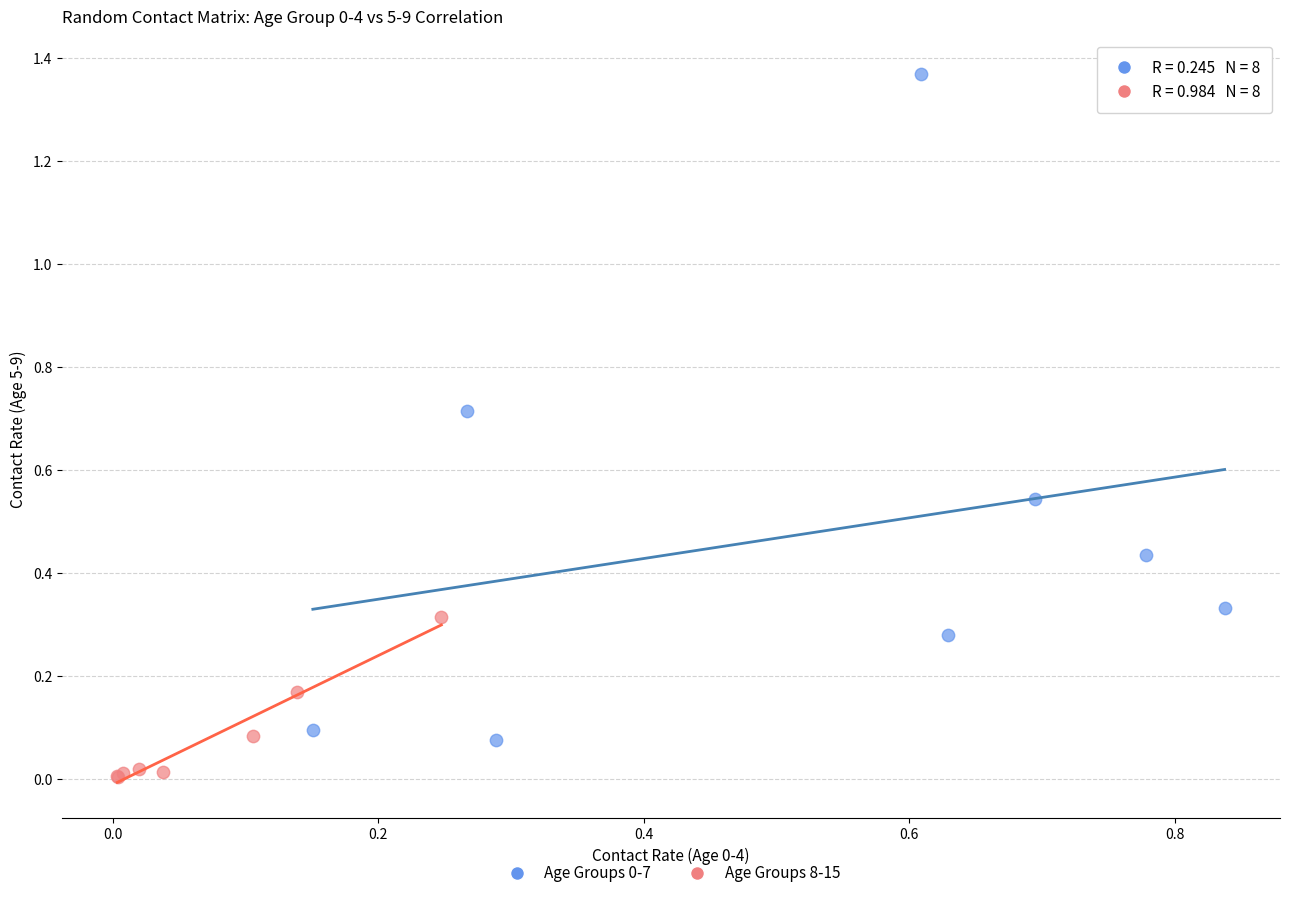

Which series reaches the minimum Y coordinate?

Age Groups 8-15